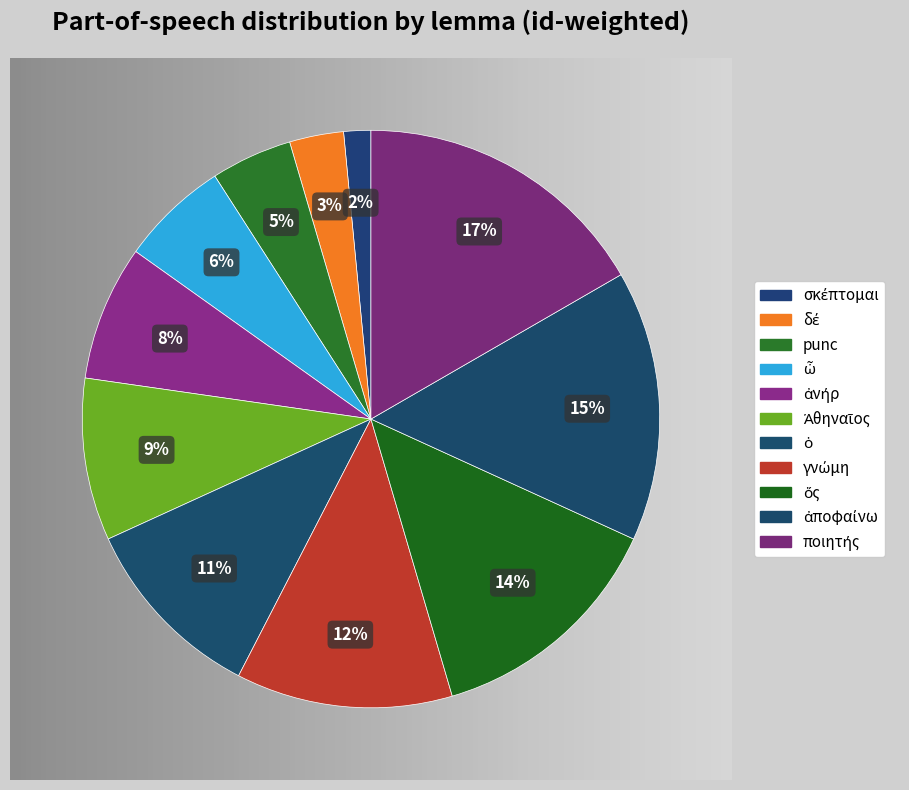

How many segments does this pie chart have?

11